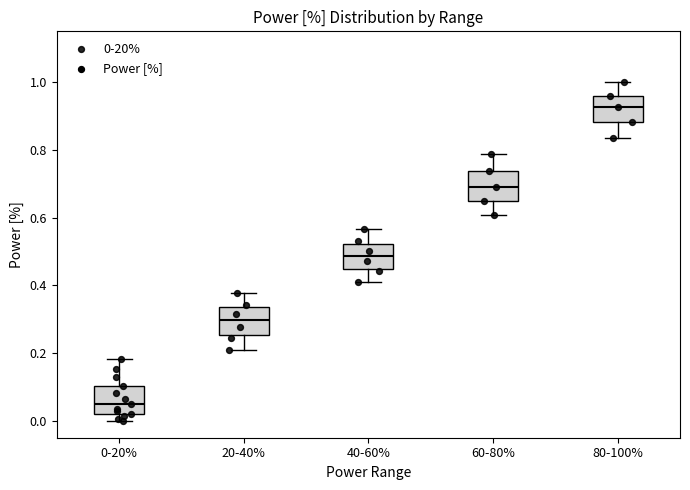

Reading left to right, transcribe this box plot: for each box, give where its median line is, the range the box spans, and where its two whiskers end, as read against the y-axis. The values are not printed on the chart, so give them approximately, as read against the axis.

0-20%: median 0.04, box 0.02 to 0.10, whiskers 0.00 to 0.18
20-40%: median 0.30, box 0.26 to 0.34, whiskers 0.22 to 0.38
40-60%: median 0.48, box 0.44 to 0.52, whiskers 0.40 to 0.56
60-80%: median 0.68, box 0.64 to 0.74, whiskers 0.60 to 0.78
80-100%: median 0.92, box 0.88 to 0.96, whiskers 0.84 to 1.00